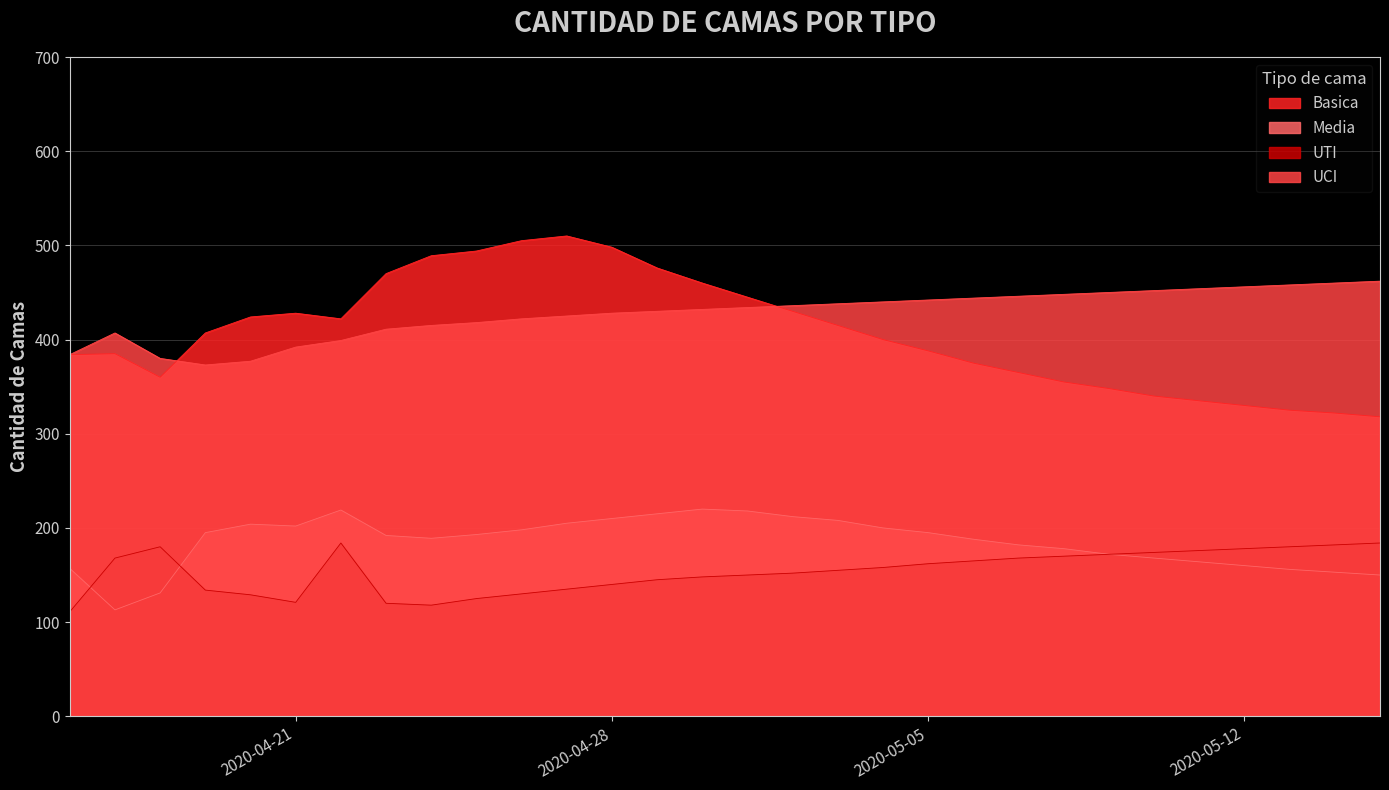

At which label is Basica closest to 414?

2020-05-03